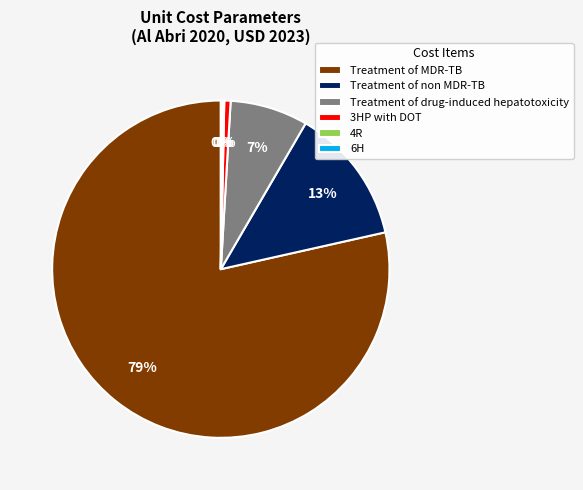

What is the largest slice in the pie chart?

Treatment of MDR-TB